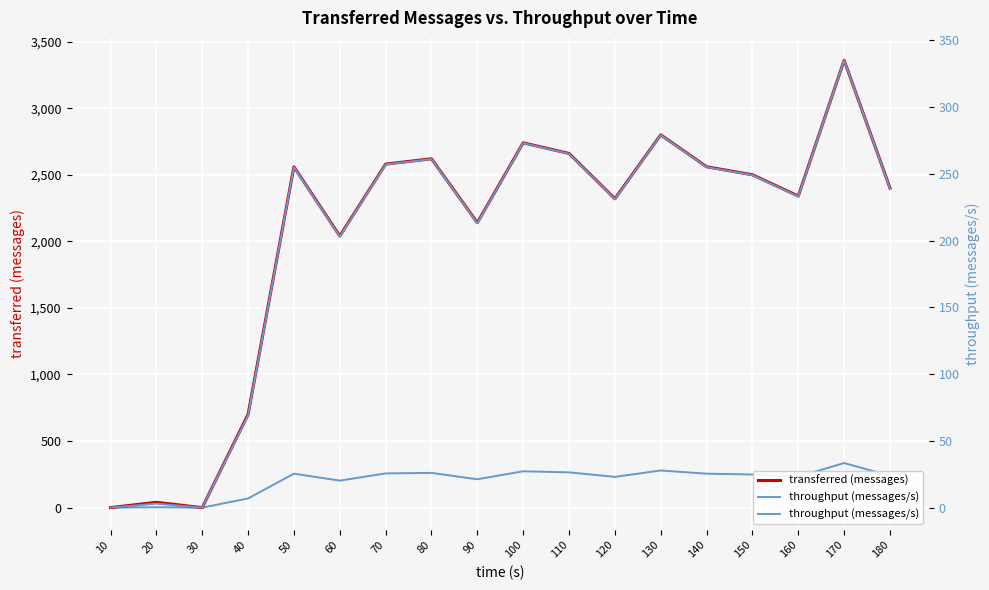

Is it true that transferred (messages) equals 2320 at 120?

True